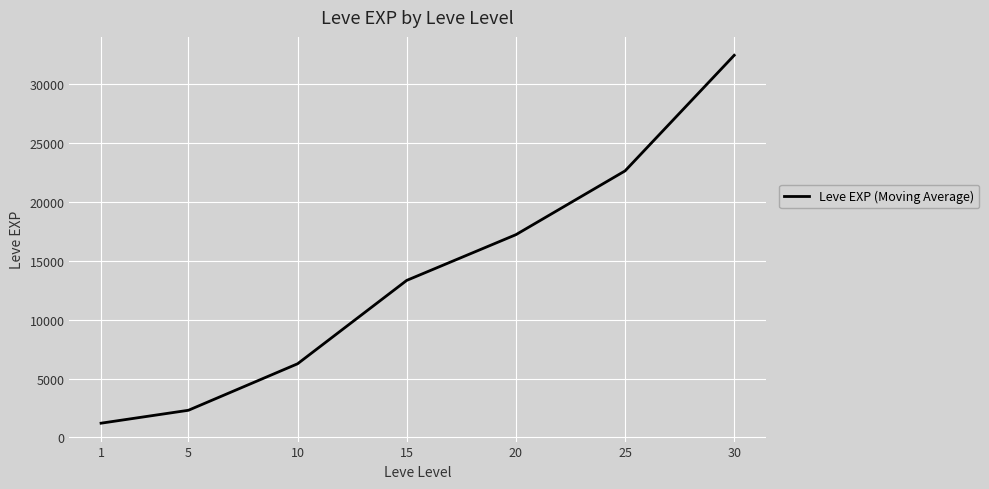

Which has a higher value, 5 or 1?

5